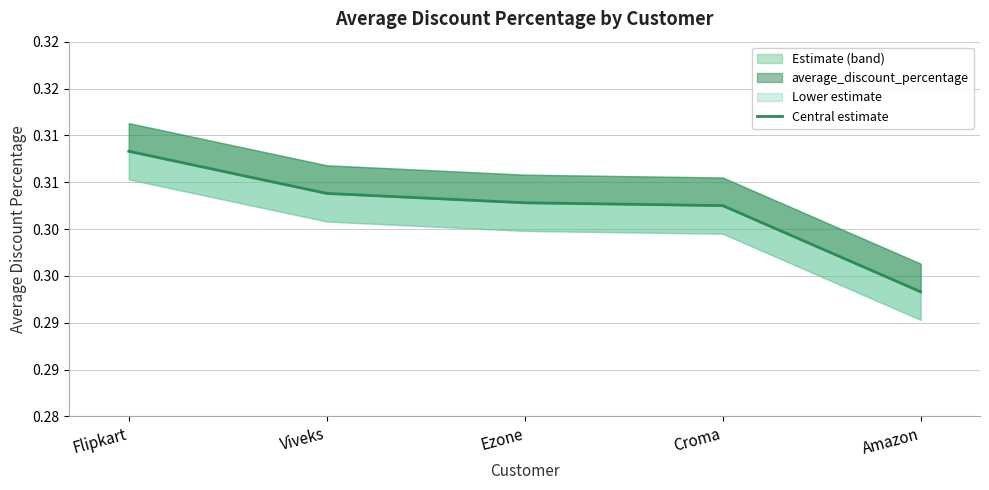

How many lines are shown in the chart?

1